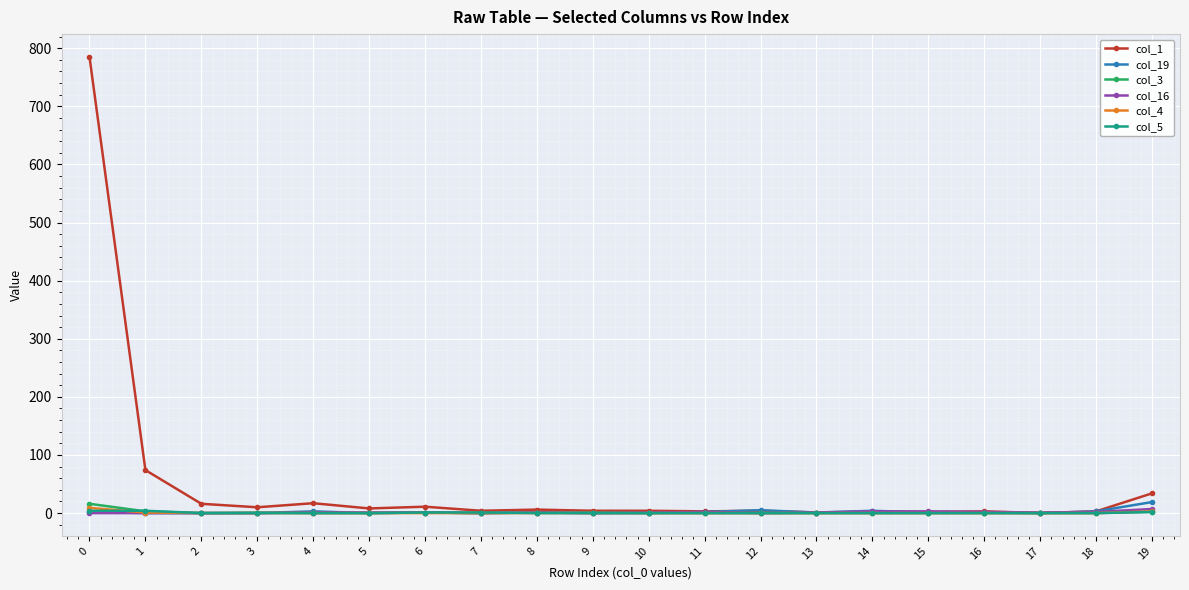

Which series has the largest total across all categories?

col_1